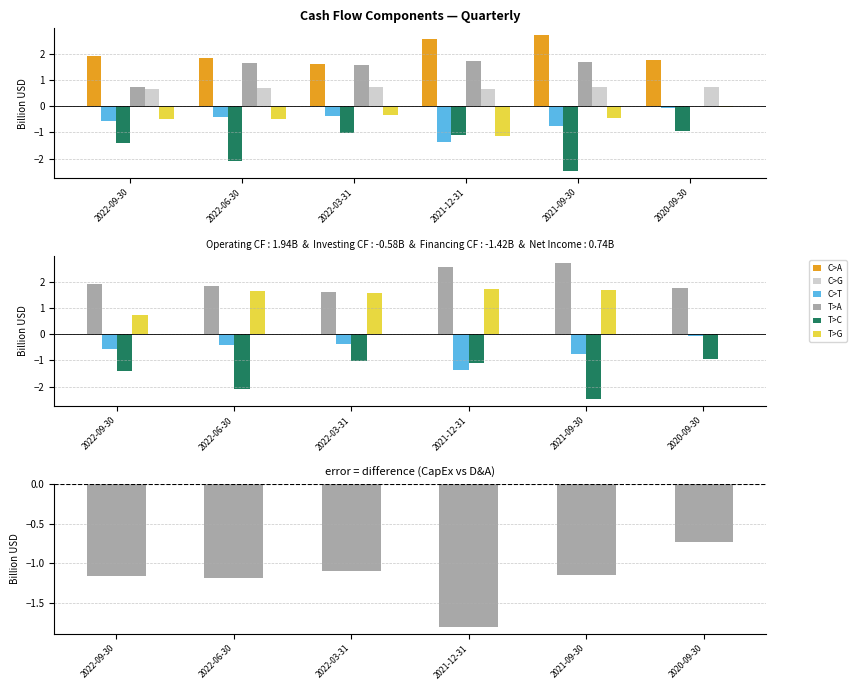

Which series has the largest total across all categories?

Operating Cash Flow